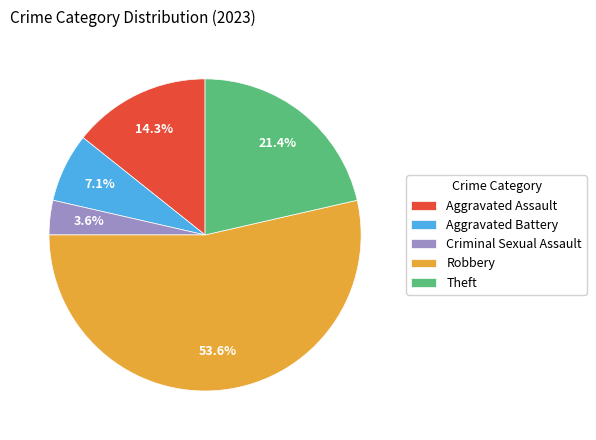

To the nearest percent, what portion does Criminal Sexual Assault represent?

4%